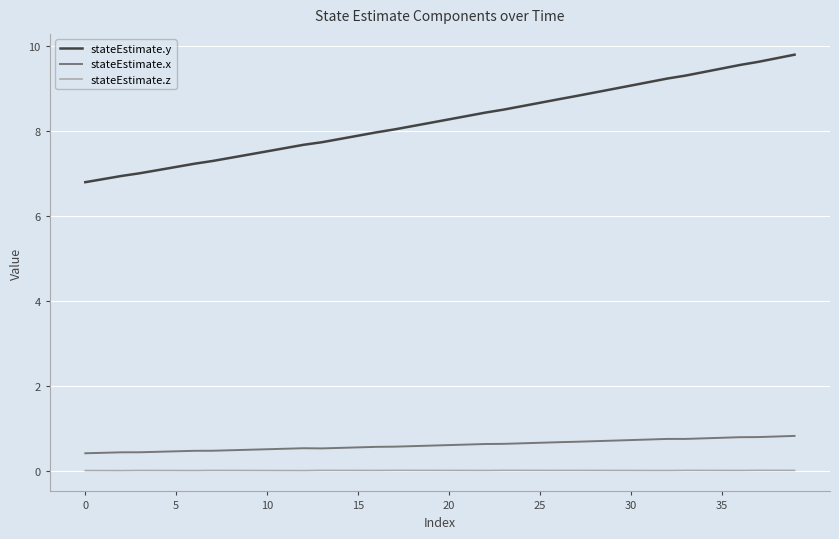

Which series has the largest total across all categories?

stateEstimate.y